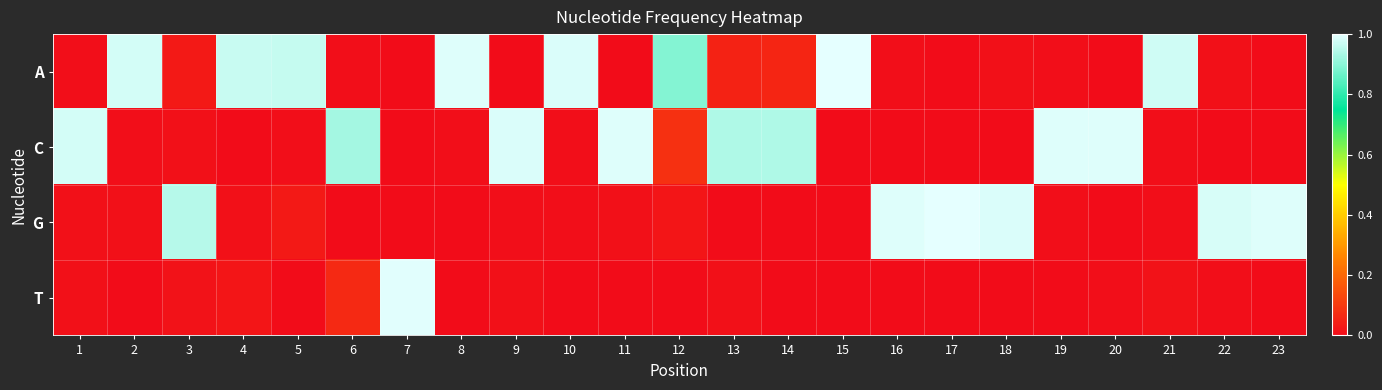

Rank the series by their maximum value, from highest to lowest.

G, A, T, C